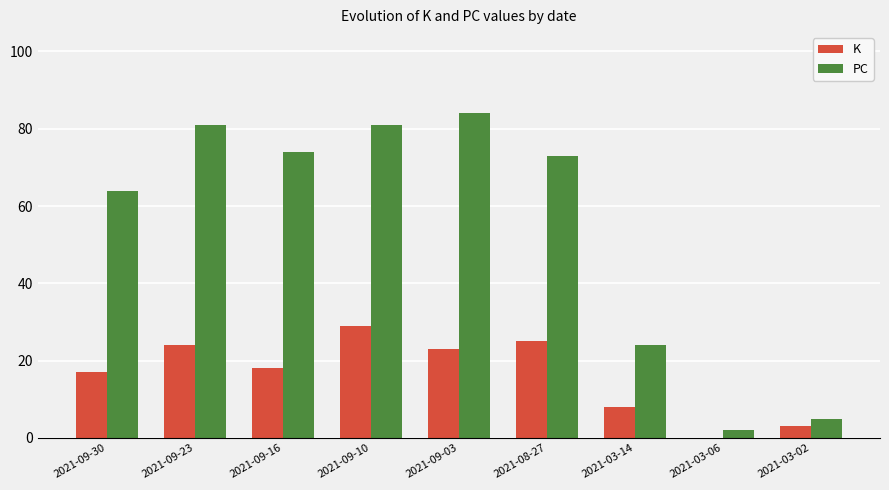

Where does the PC series first go above 73?

2021-09-23